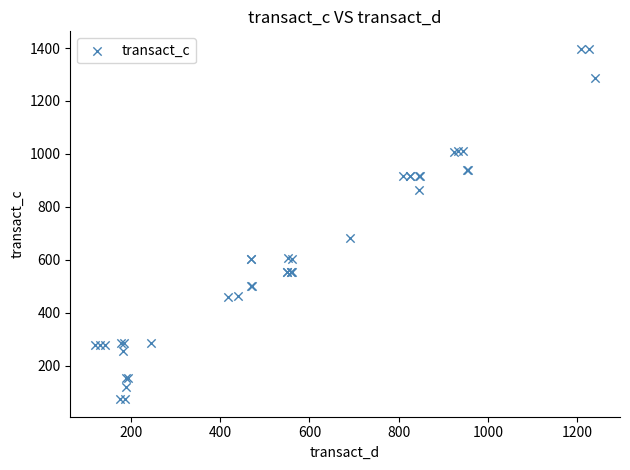

What Y value in the scatter plot is closest to 735?

681.2